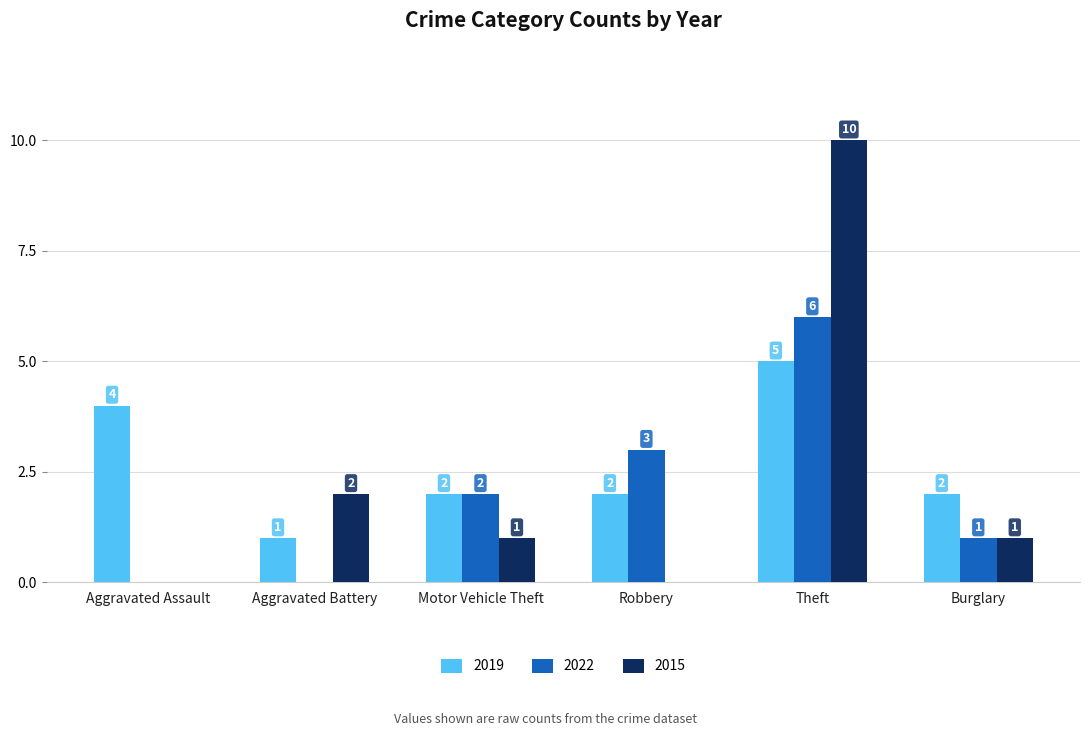

What is the total value across all series at Theft?

21